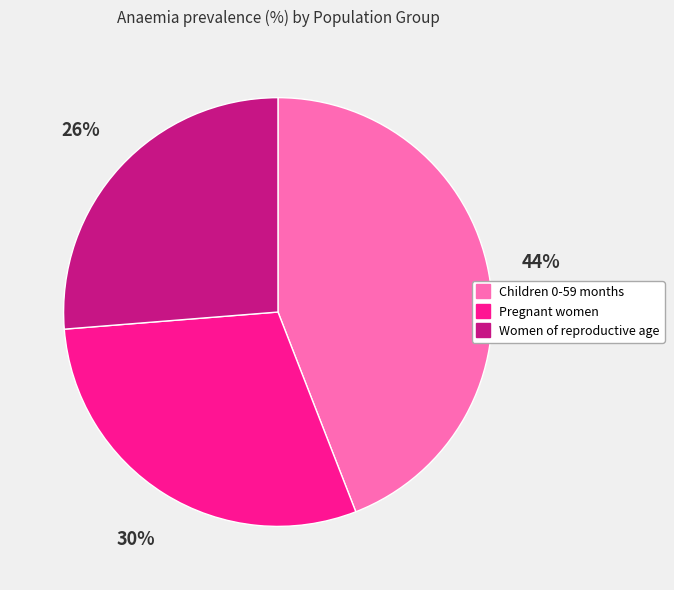

Between Children 0-59 months and Women of reproductive age, which is larger?

Children 0-59 months